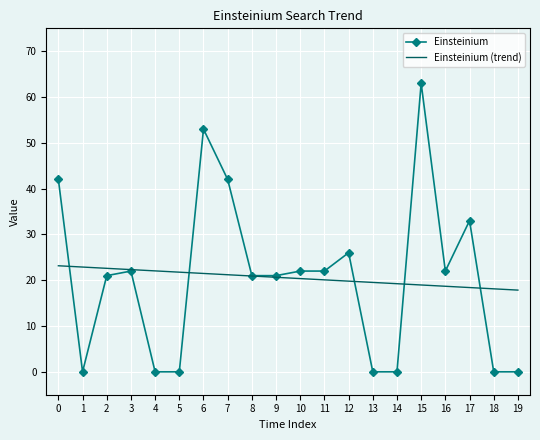

Rank the series at 5 from lowest to highest value.

Einsteinium, Einsteinium (trend)